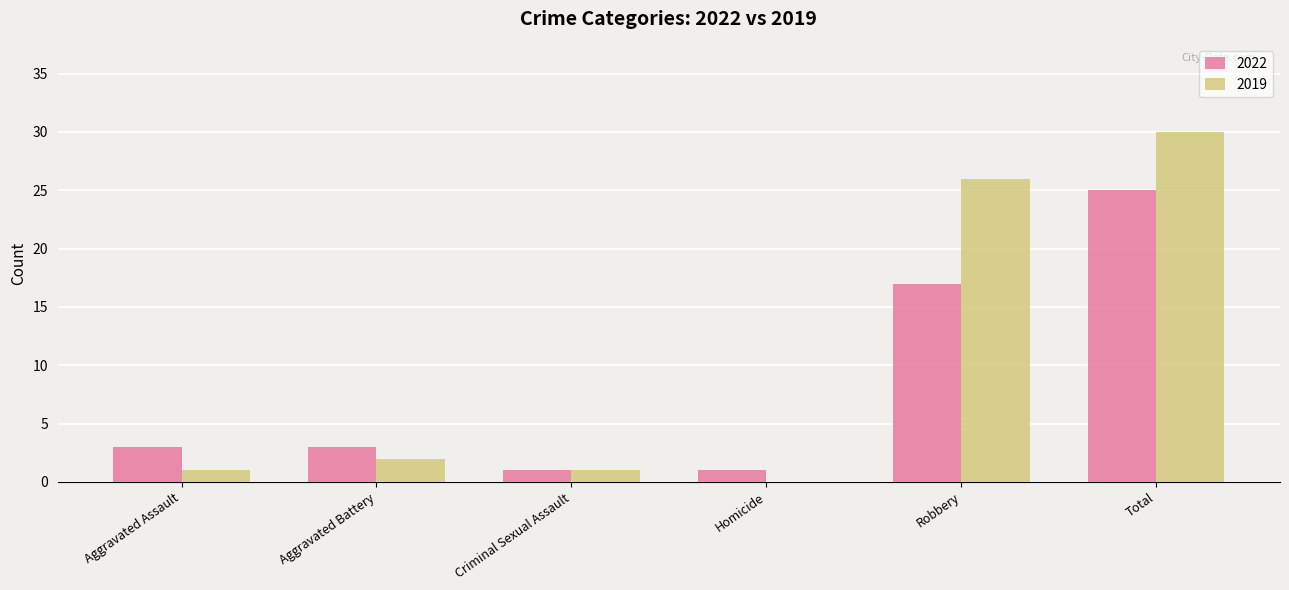

Reading right to left, what are all the values shown in this chart?

2022: Total=25	Robbery=17	Homicide=1	Criminal Sexual Assault=1	Aggravated Battery=3	Aggravated Assault=3
2019: Total=30	Robbery=26	Homicide=0	Criminal Sexual Assault=1	Aggravated Battery=2	Aggravated Assault=1